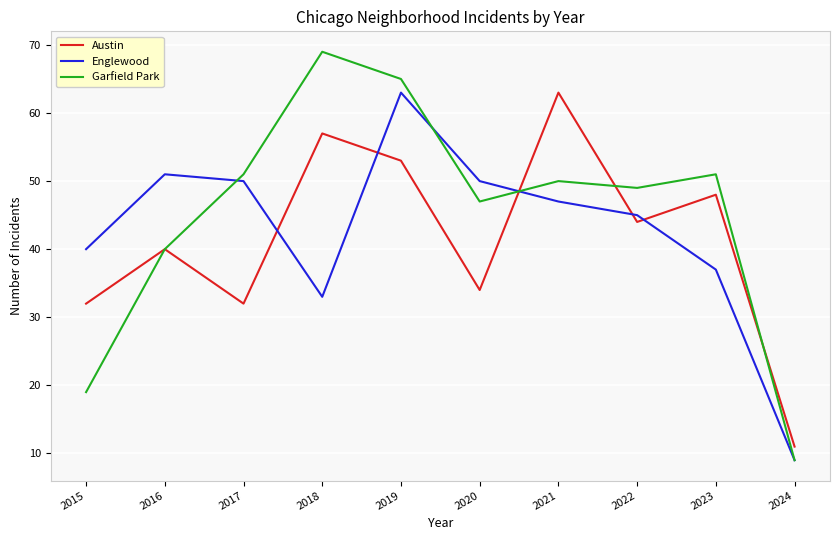

What is the total value across all series at 2020?

131